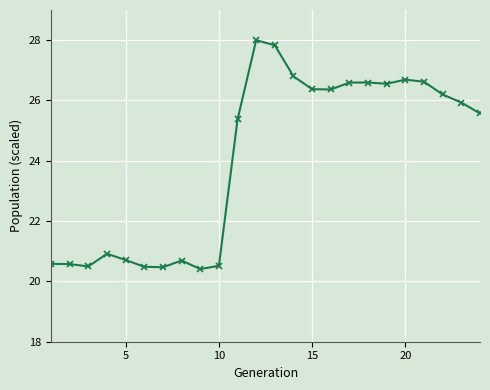

Does the chart display data point markers on the line(s)?

Yes